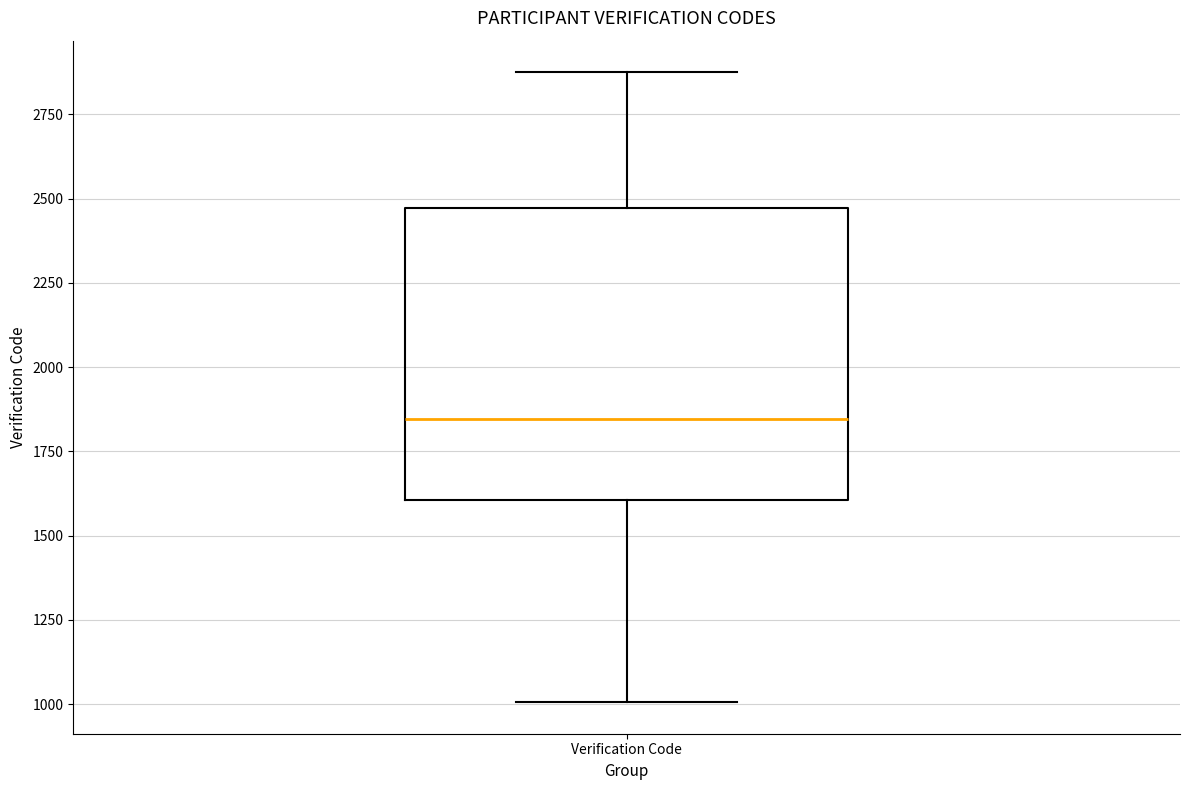

Where is the upper edge of the box for Verification Code on the y-axis? The values are not printed on the chart, so give them approximately, as read against the axis.

2450